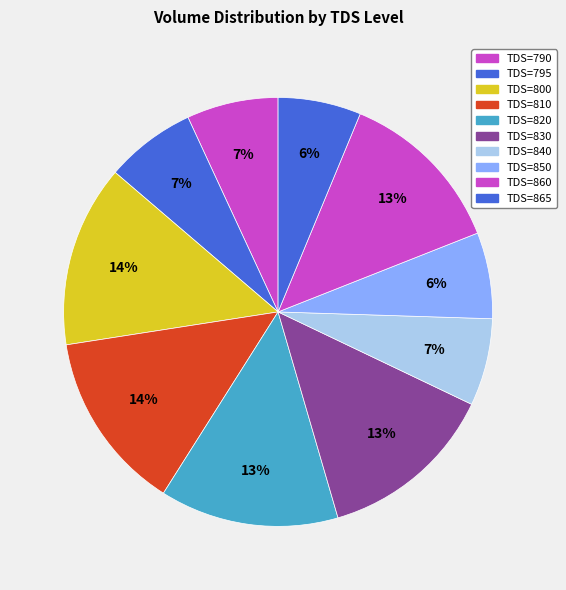

Does any single category account for the majority?

No